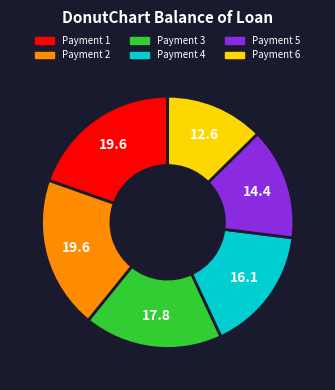

Does any single category account for the majority?

No